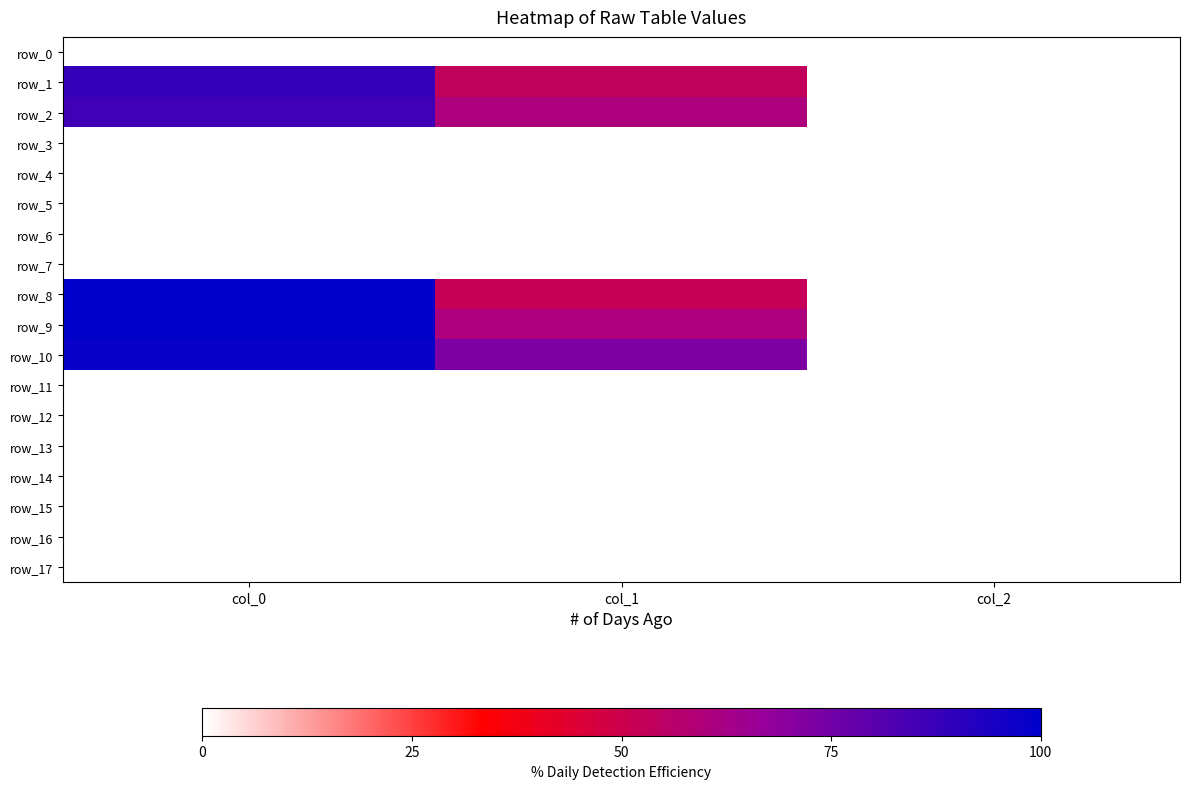

Rank the series by their maximum value, from lowest to highest.

row_0, row_3, row_4, row_5, row_6, row_7, row_11, row_12, row_13, row_14, row_15, row_16, row_17, row_2, row_1, row_10, row_9, row_8